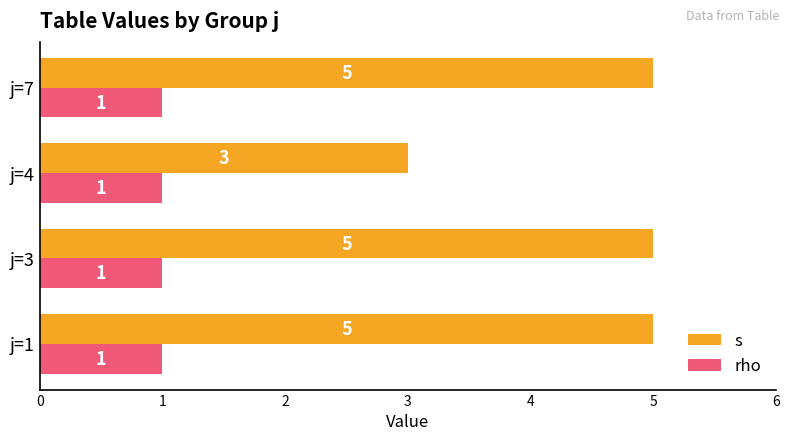

Rank the series by their average value, from lowest to highest.

rho, s